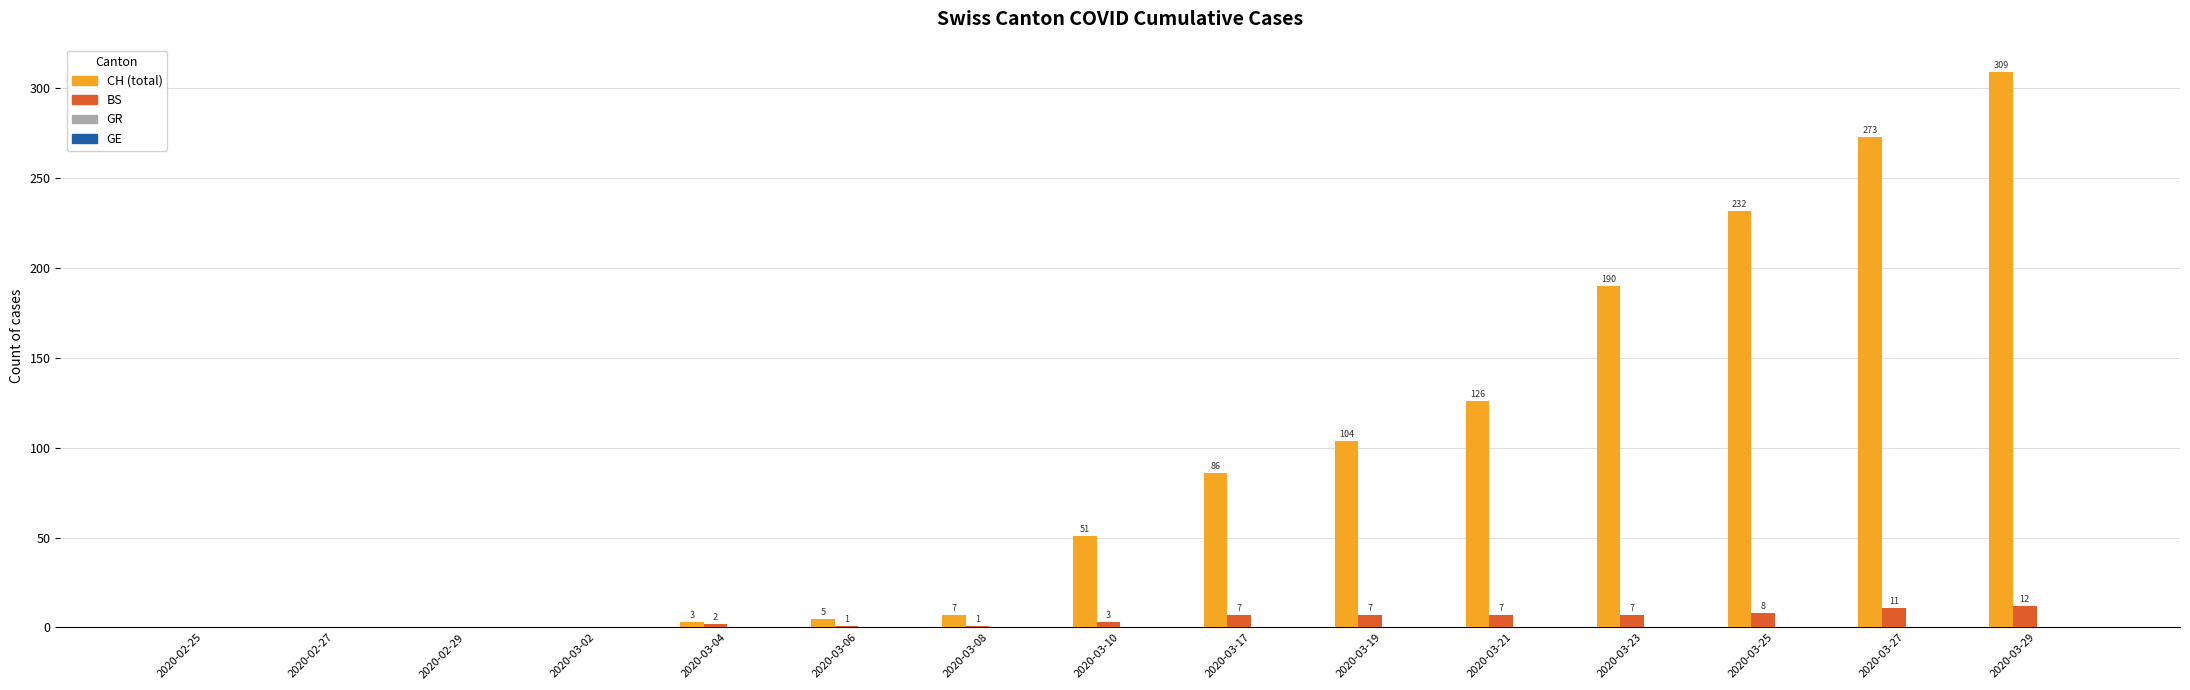

Which series changed the most between 2020-02-27 and 2020-03-06?

CH (total)